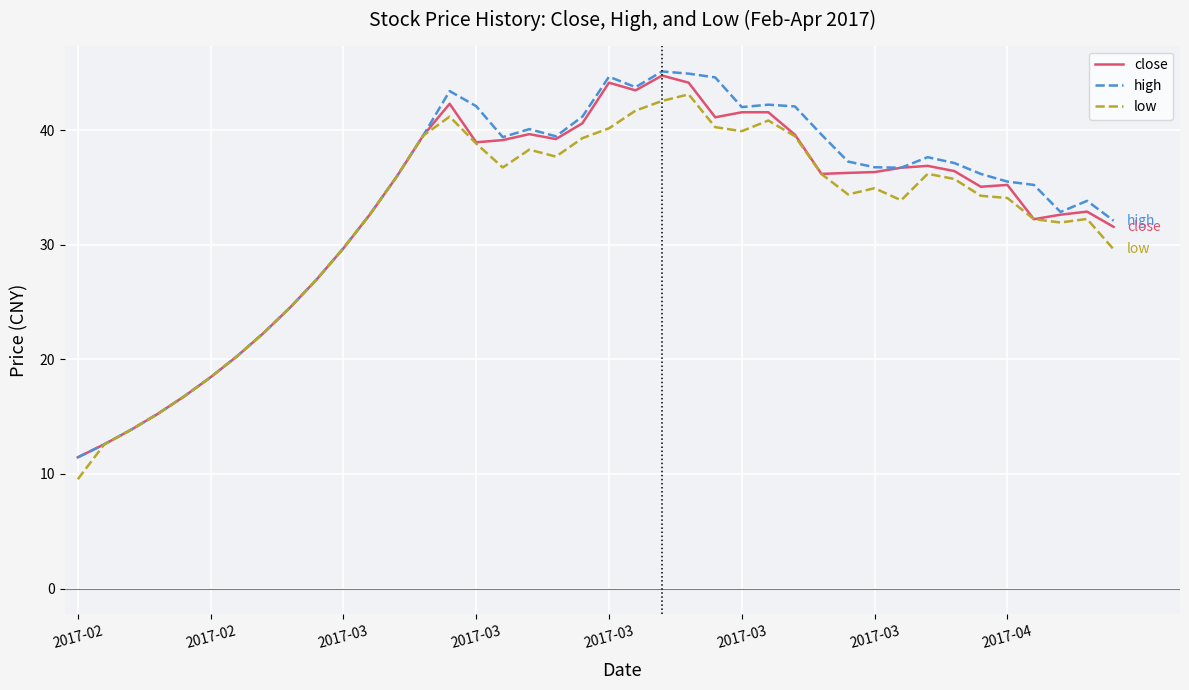

What is the smallest value displayed?

9.5